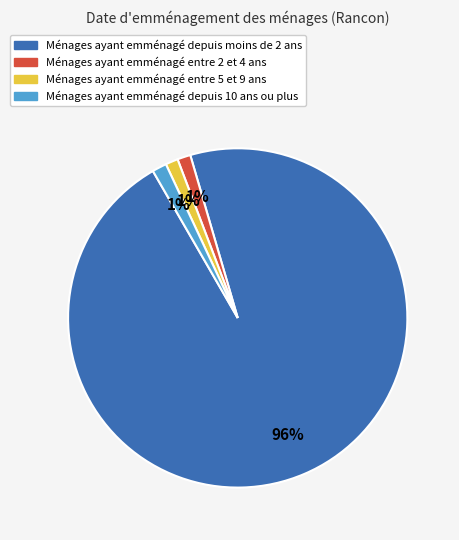

Does any single category account for the majority?

Yes